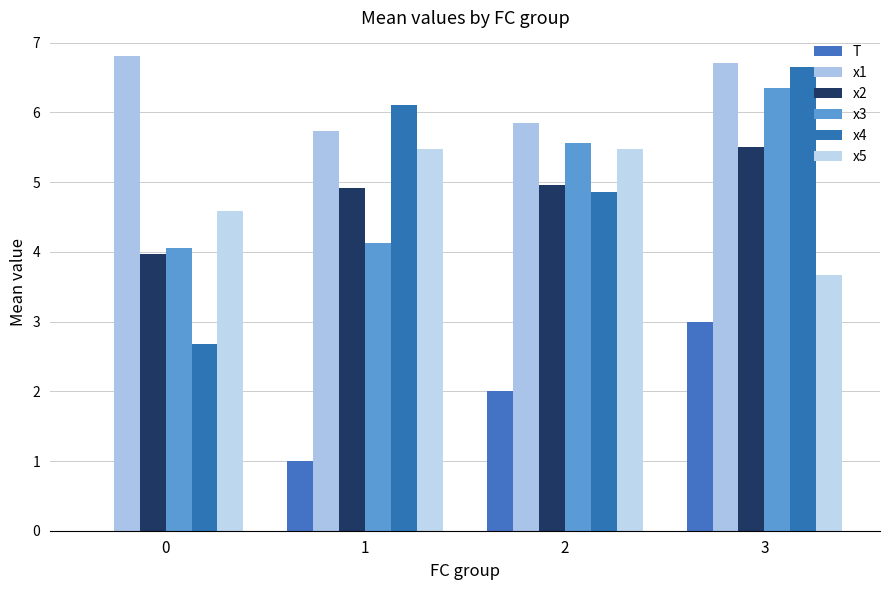

List the series in order of their peak value, lowest first.

T, x5, x2, x3, x4, x1